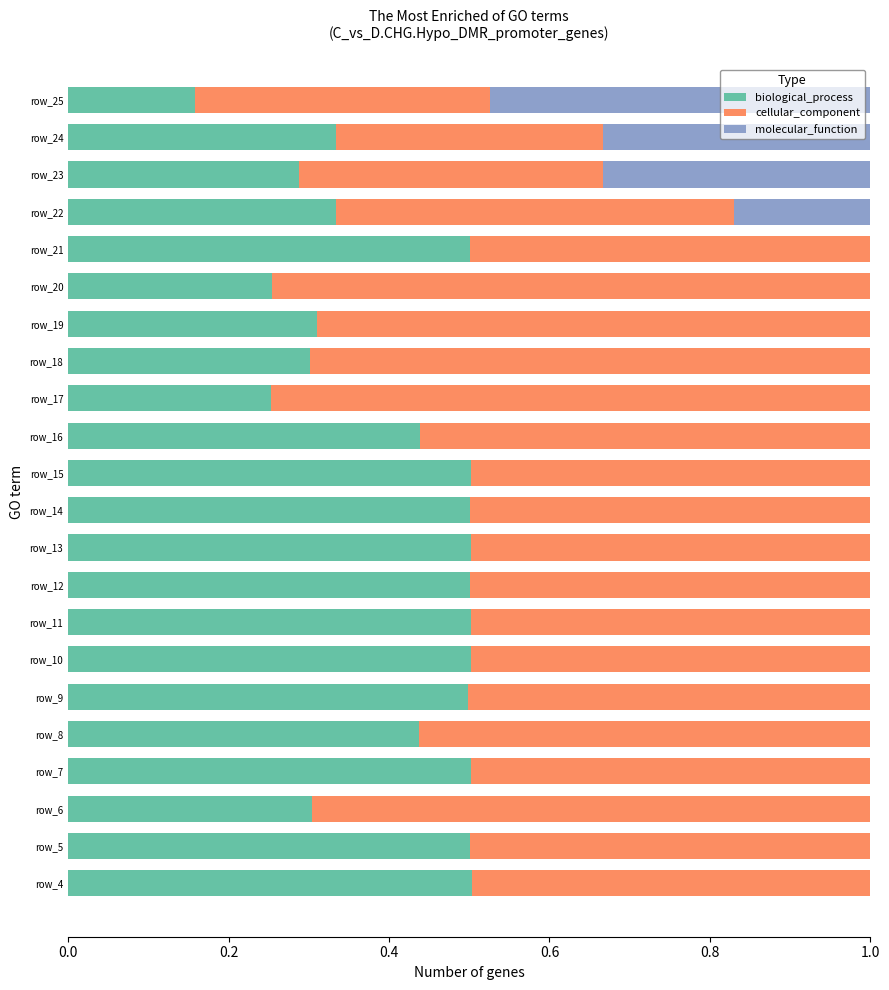

What is the sum of all biological_process values?

8.9